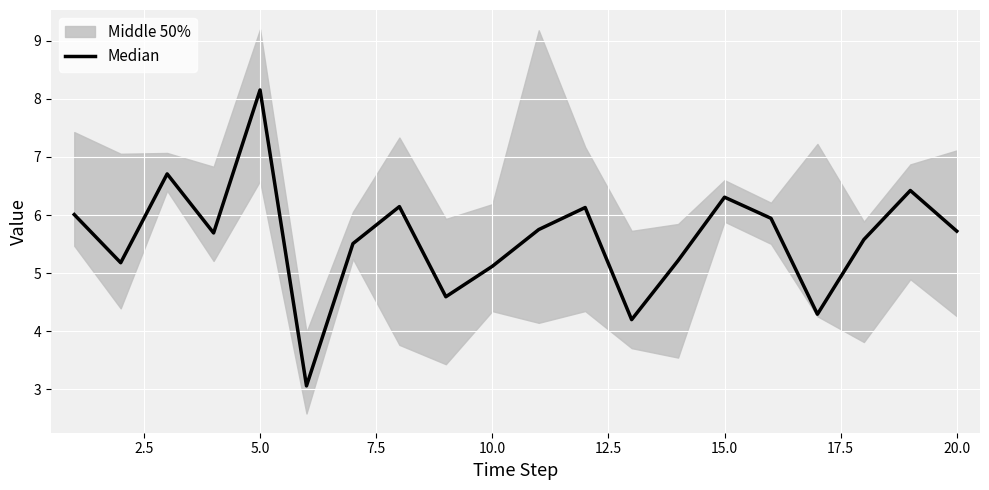

What is the average value?

5.6